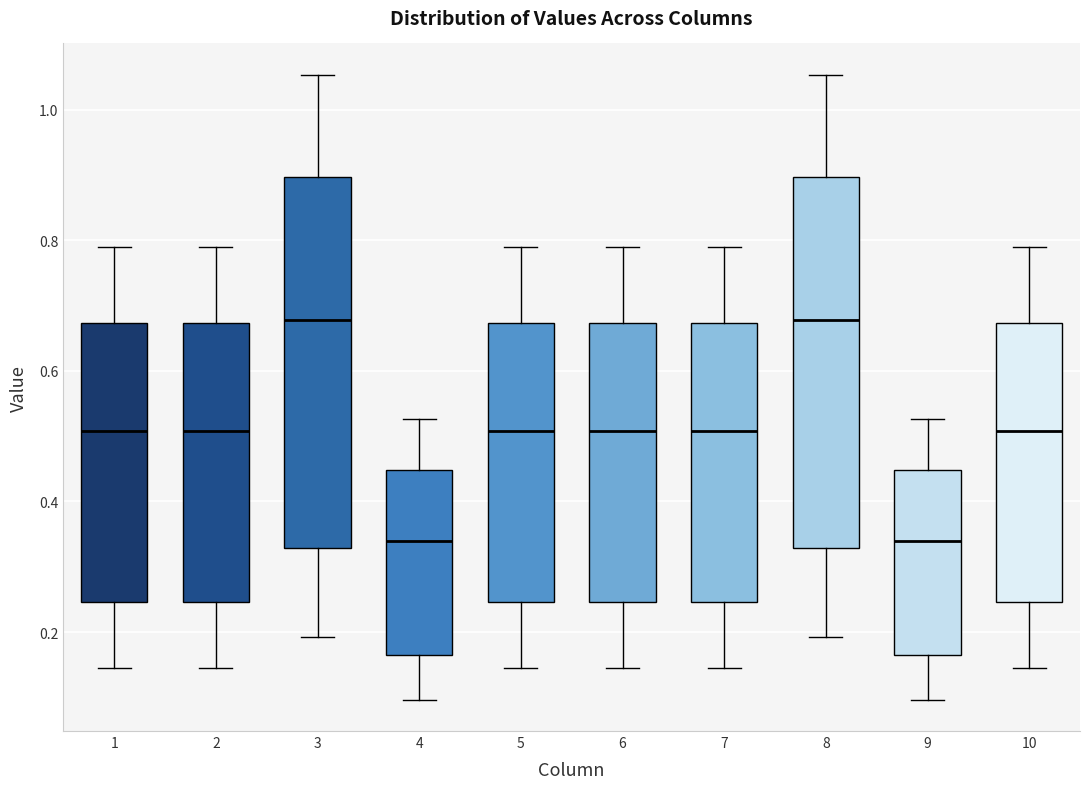

Where is the upper edge of the box at x = 2 on the y-axis? The values are not printed on the chart, so give them approximately, as read against the axis.

0.68